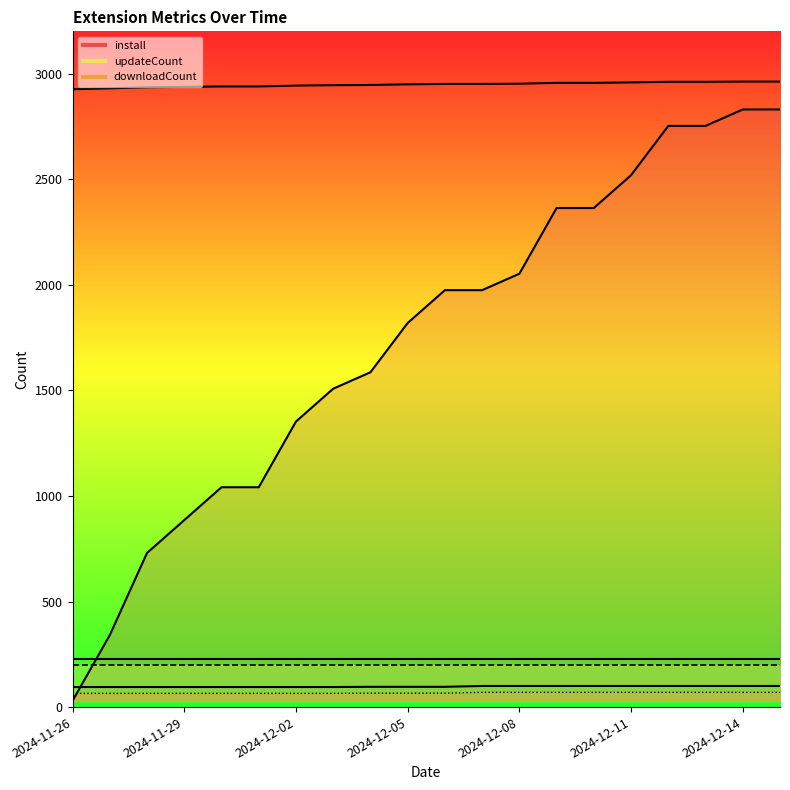

True or false: downloadCount and install cross at least once.

False